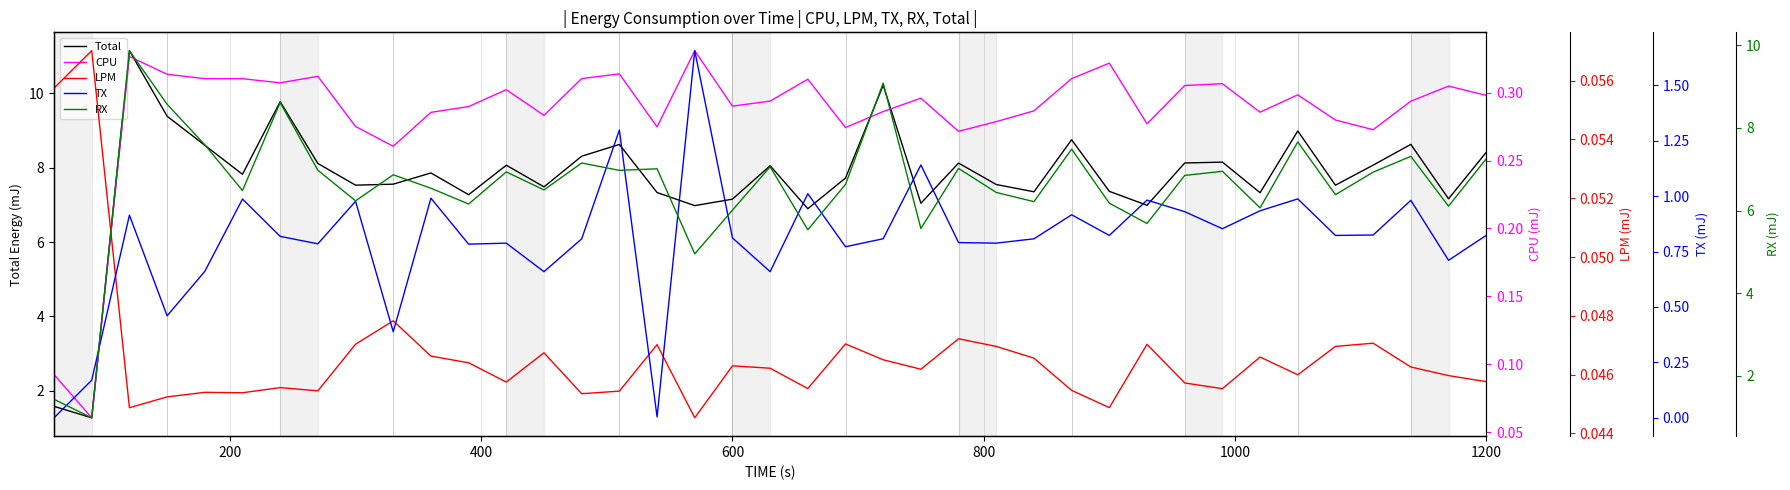

Is it true that Total equals 8.4 at 1200?

True